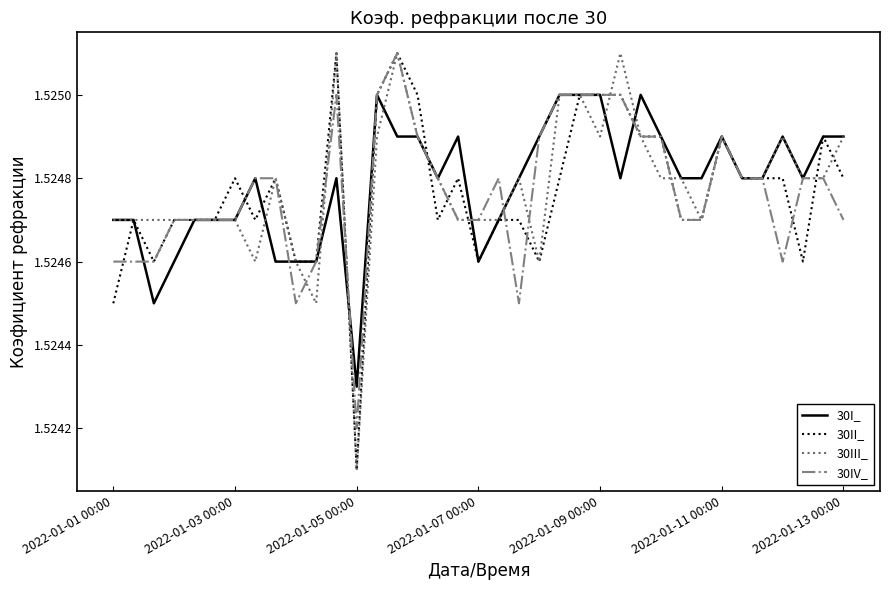

At which label does 30IV_ reach its minimum?

2022-01-05 00:00